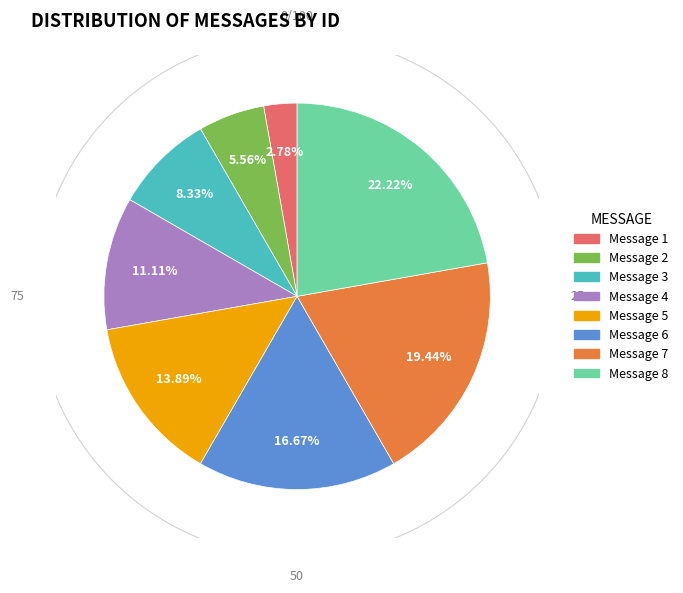

How many slices are in this pie chart?

8